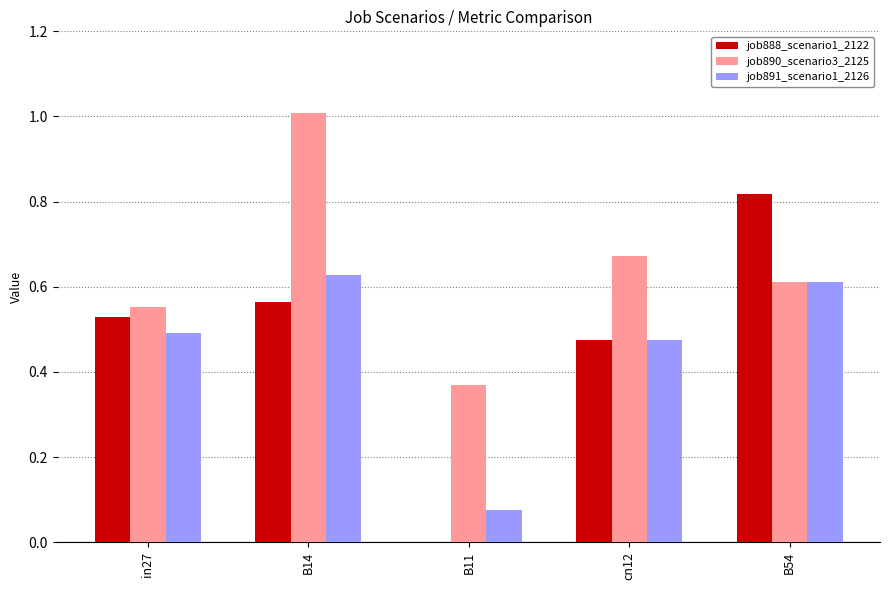

Which series has the largest total across all categories?

job890_scenario3_2125